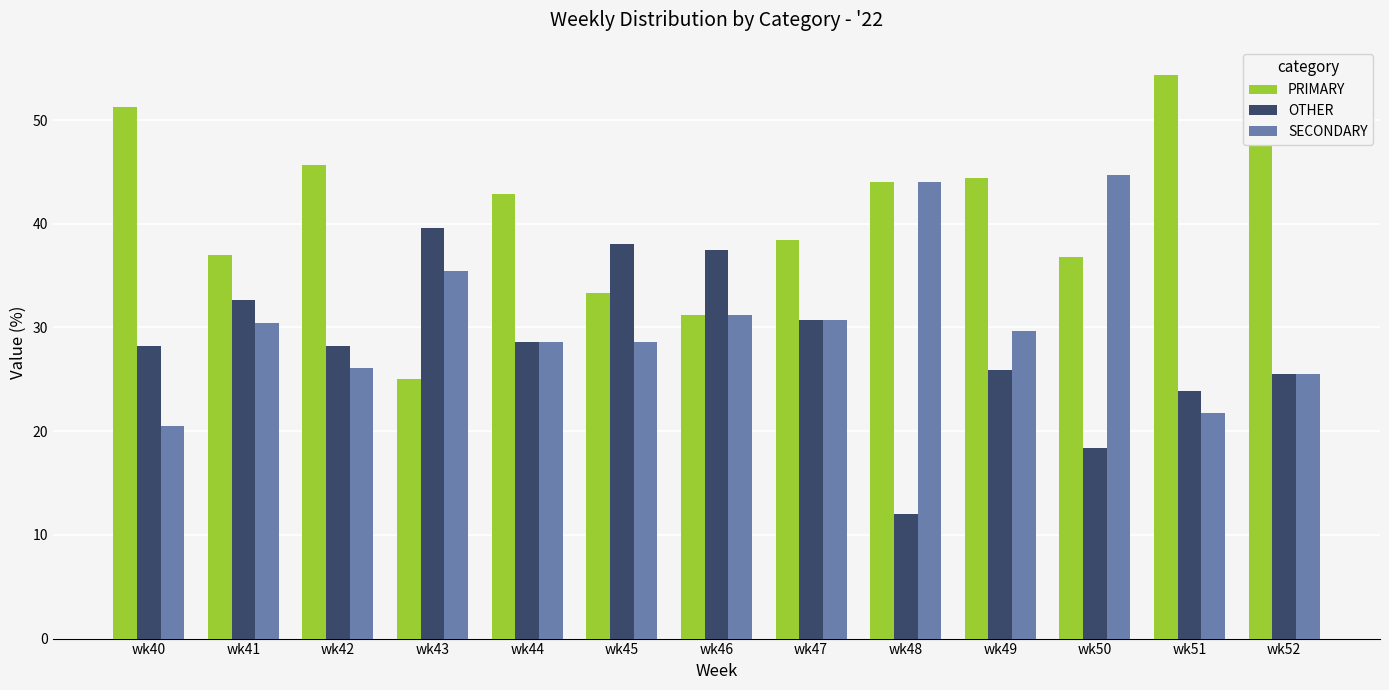

Count the number of data series in this chart.

3